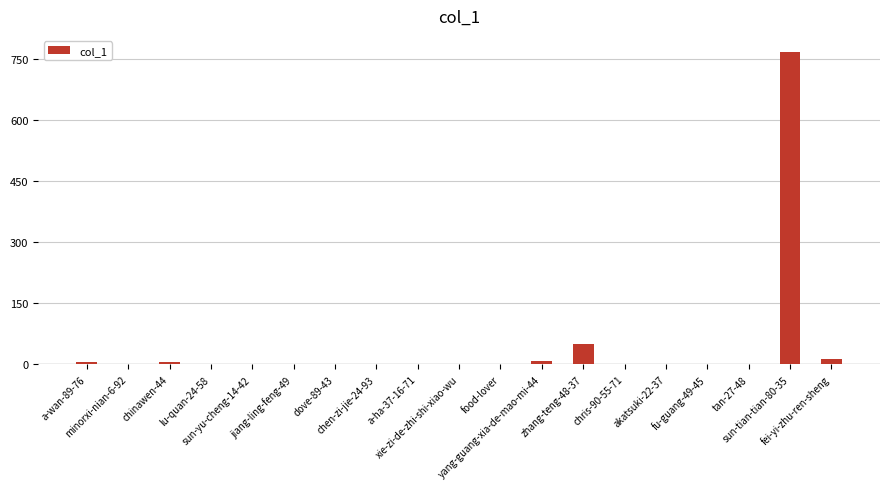

Count the number of categories in the chart.

19